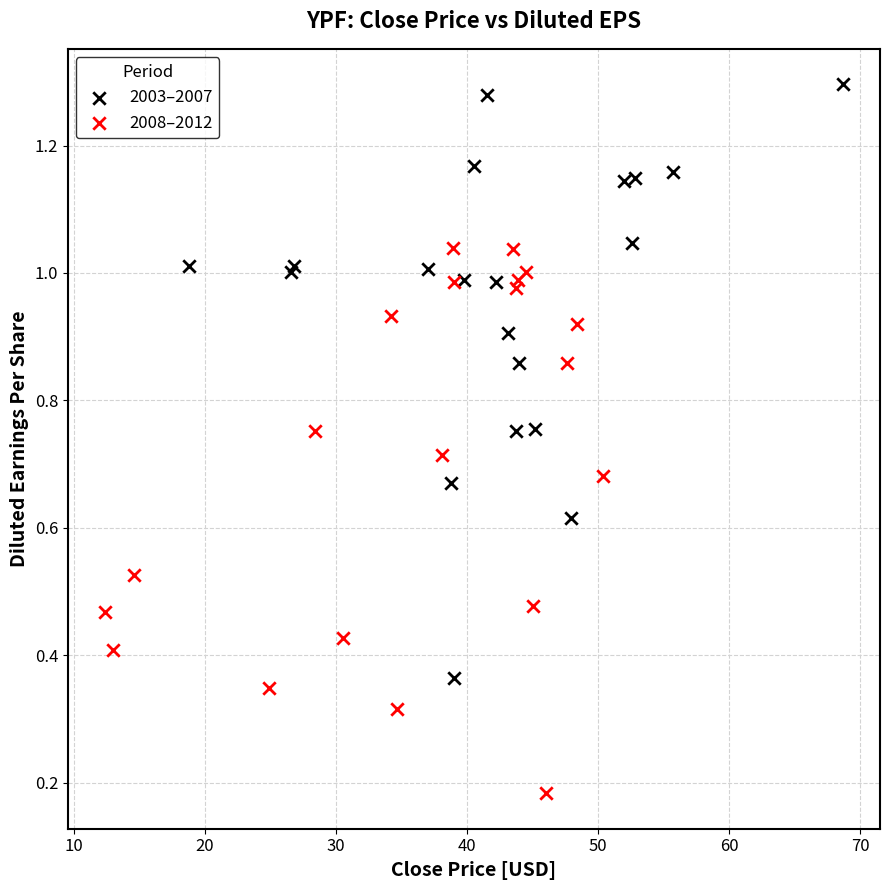

Which series reaches the maximum Y coordinate?

2003–2007